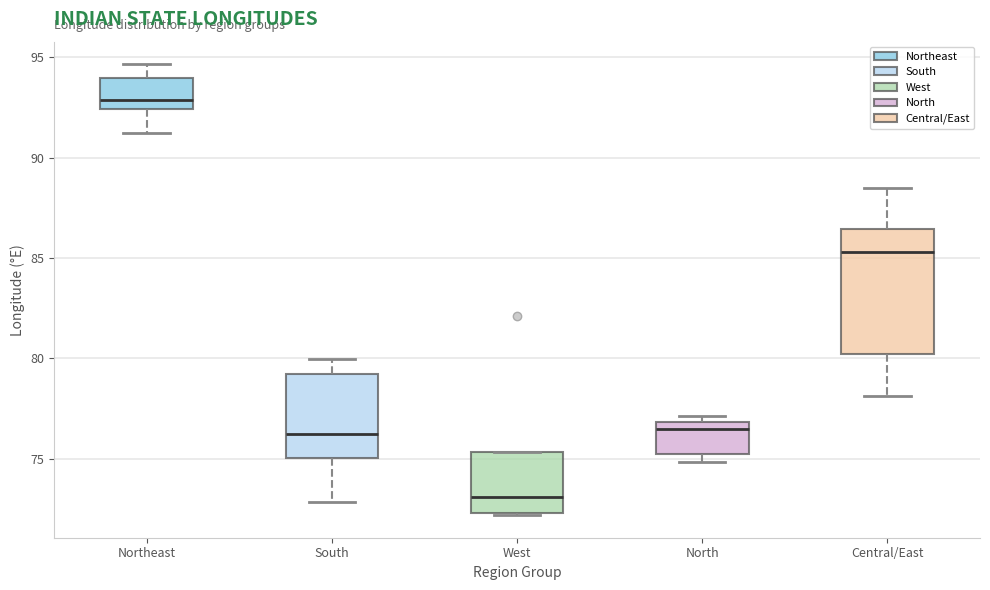

Where does the median line of the box for Central/East sit on the y-axis? The values are not printed on the chart, so give them approximately, as read against the axis.

85.5